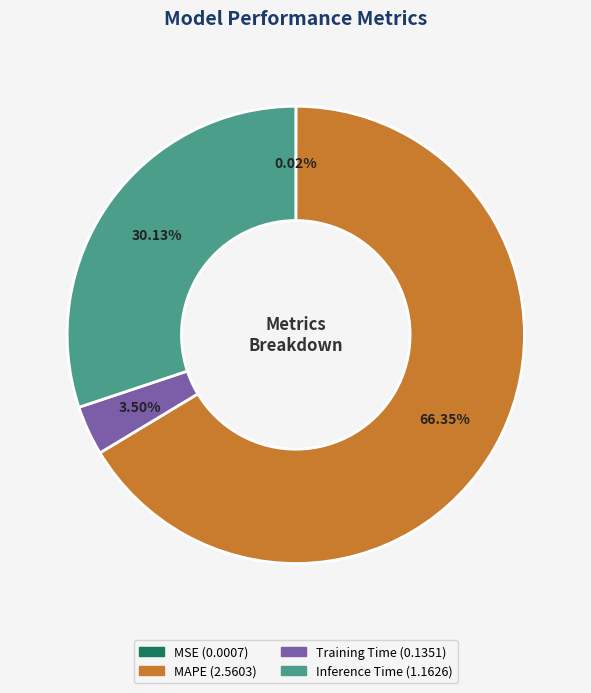

Approximately how many times larger is the value at MAPE compared to Inference Time?

2.2